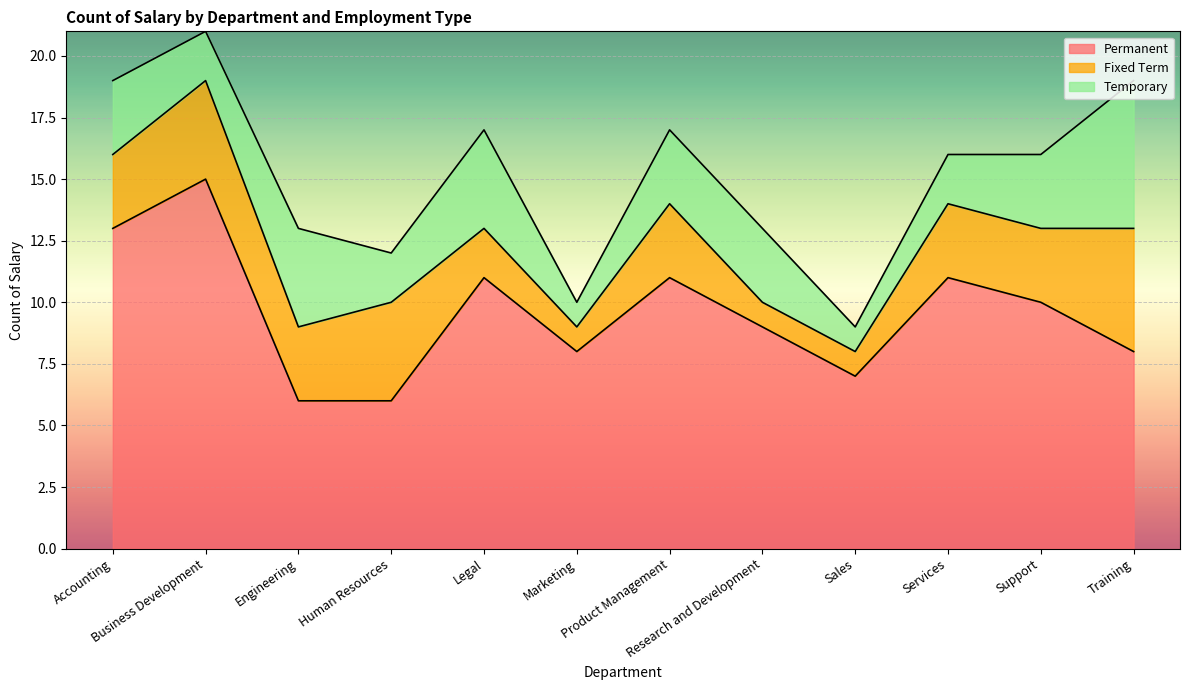

Rank the series by their maximum value, from lowest to highest.

Fixed Term, Temporary, Permanent